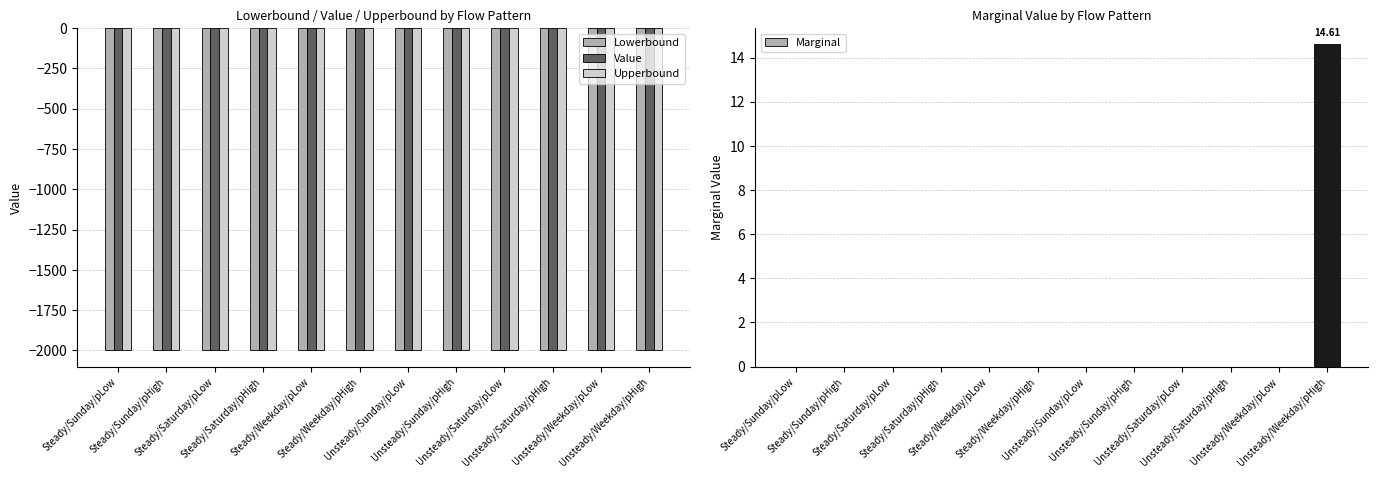

Rank the series by their maximum value, from highest to lowest.

Marginal, Lowerbound, Value, Upperbound